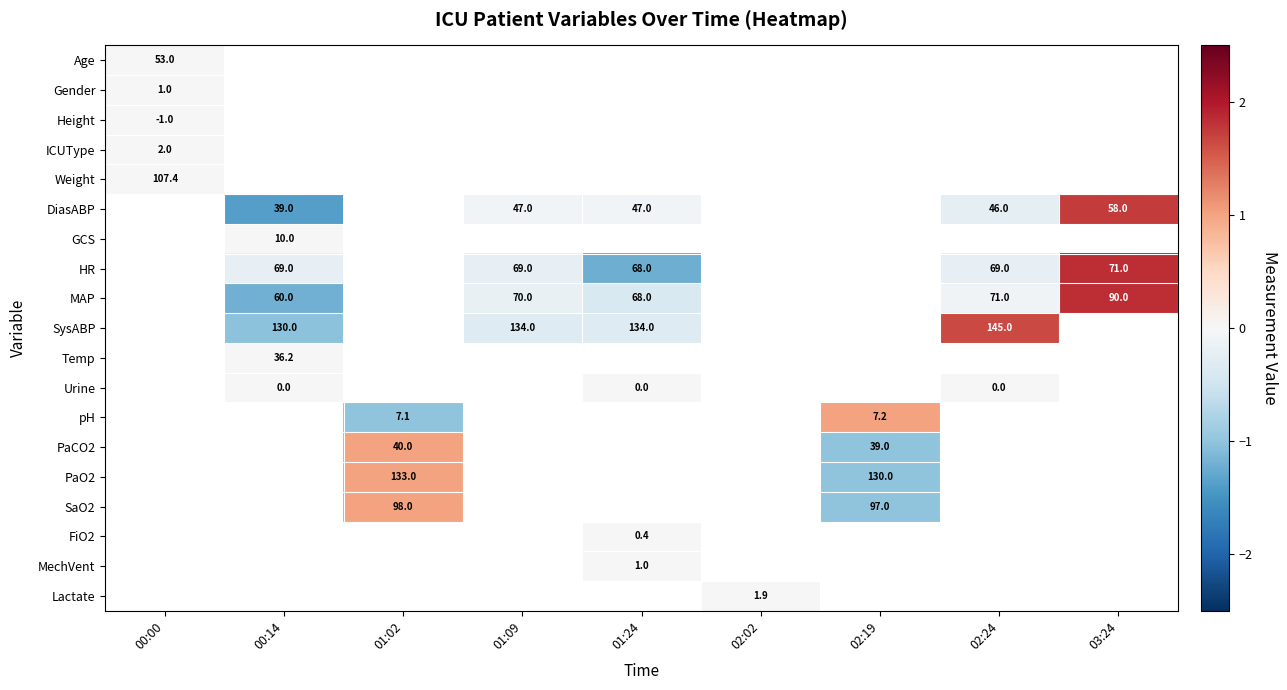

At how many categories does at least one series exceed 0?

4